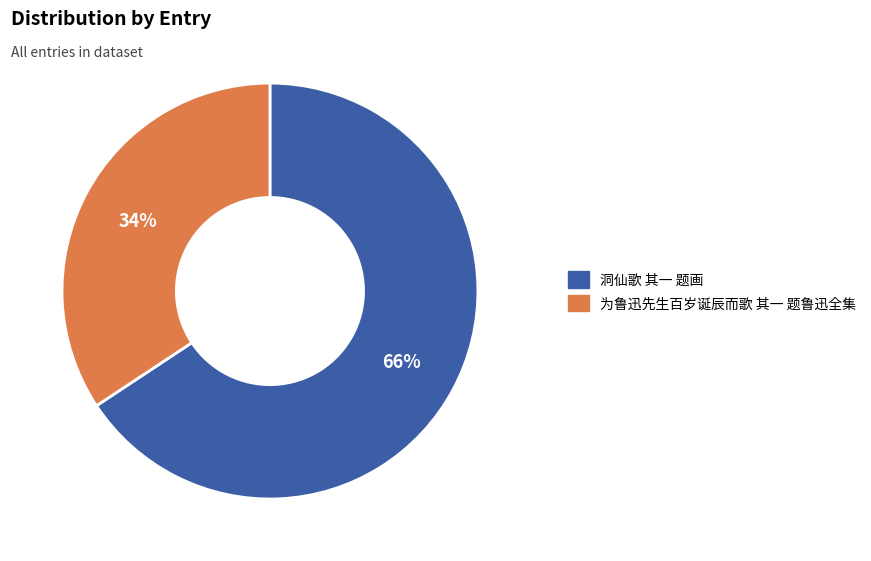

Count the number of slices in the pie.

2